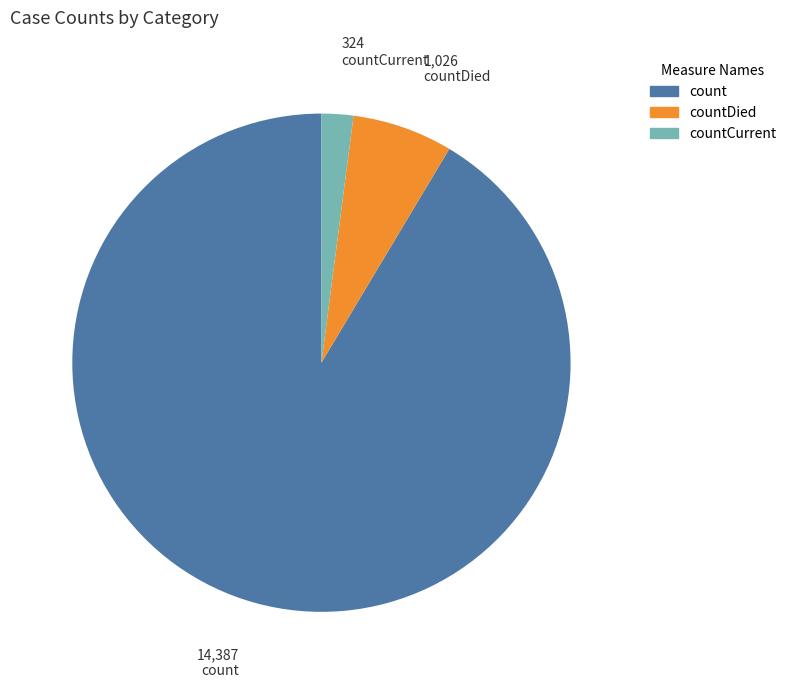

True or false: count accounts for 91% of the total.

True